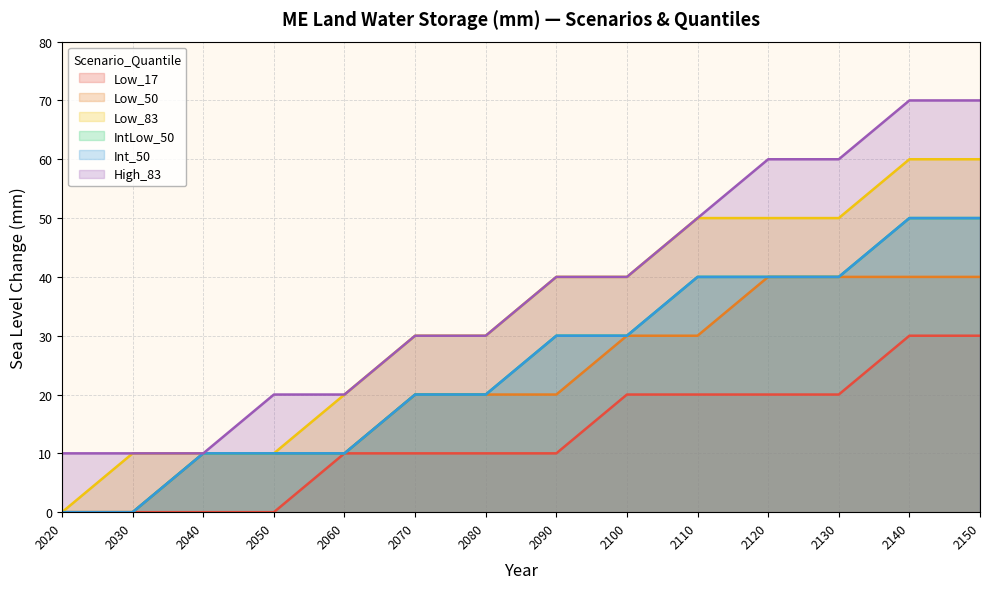

Which series has the largest total across all categories?

High_83